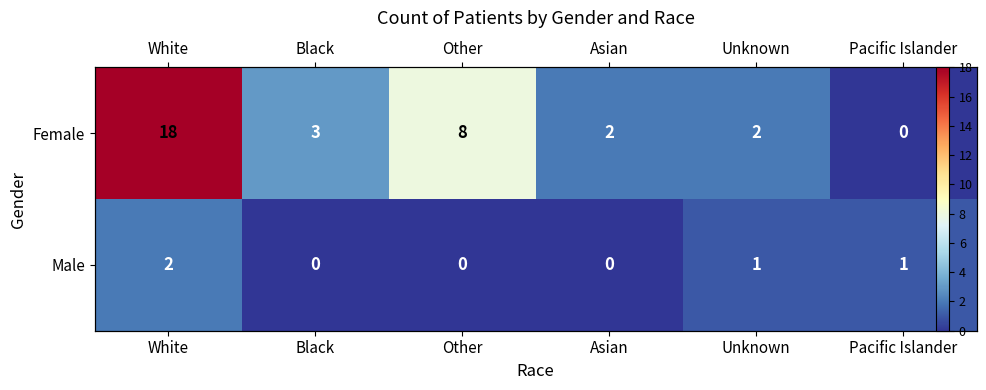

True or false: Male has a value of 0 at Asian.

True